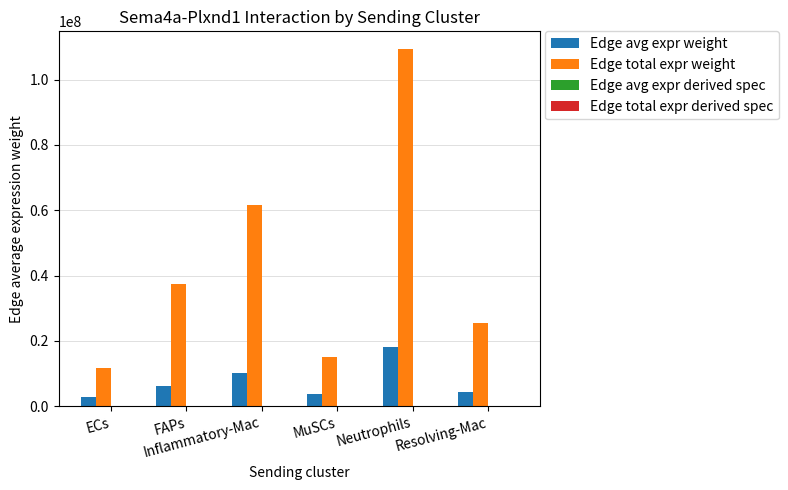

What is the maximum value shown in the chart?

109291308.2